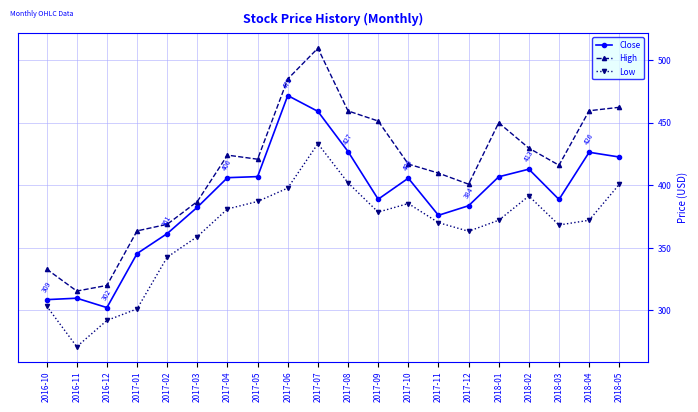

Which series changed the most between 2016-10 and 2017-05?

Close